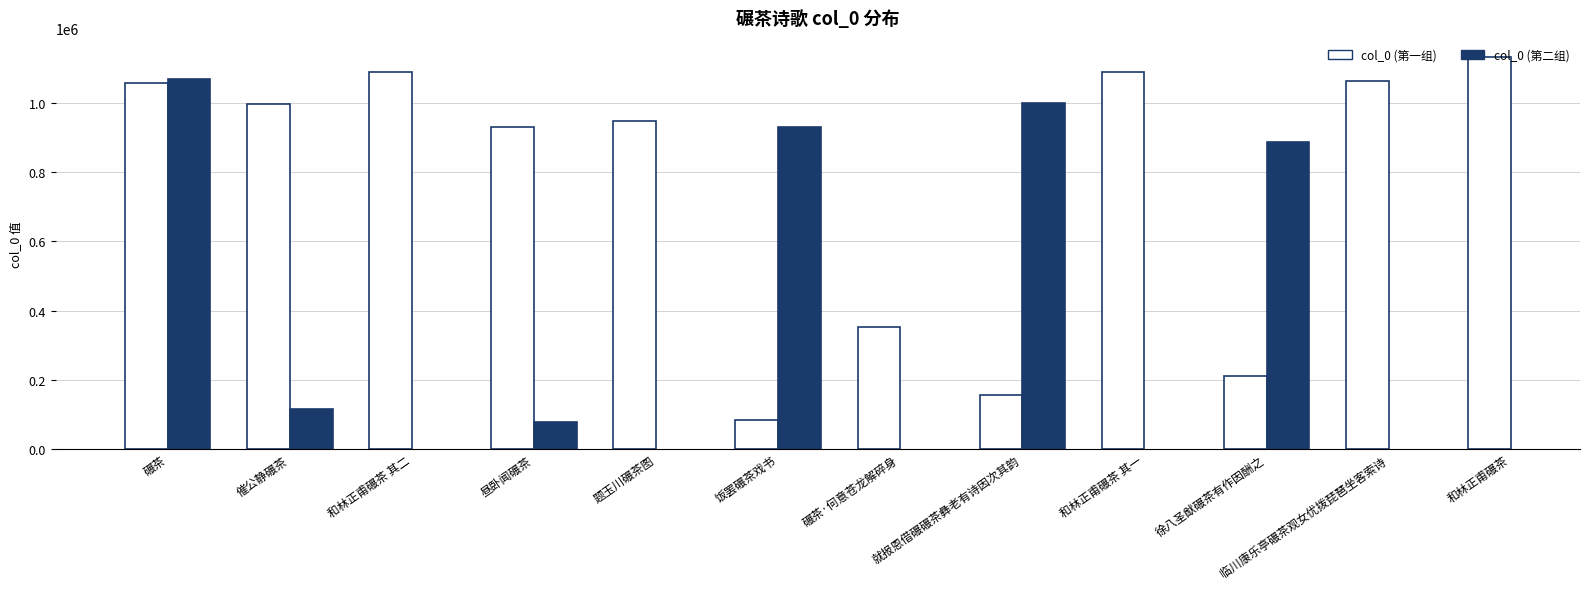

List the labels in order of value, smallest first.

饭罢碾茶戏书, 就报恩借碾碾茶彝老有诗因次其韵, 徐八圣猷碾茶有作因酬之, 碾茶·何意苍龙解碎身, 昼卧闻碾茶, 题玉川碾茶图, 催公静碾茶, 碾茶, 临川康乐亭碾茶观女优拨琵琶坐客索诗, 和林正甫碾茶 其一, 和林正甫碾茶 其二, 和林正甫碾茶